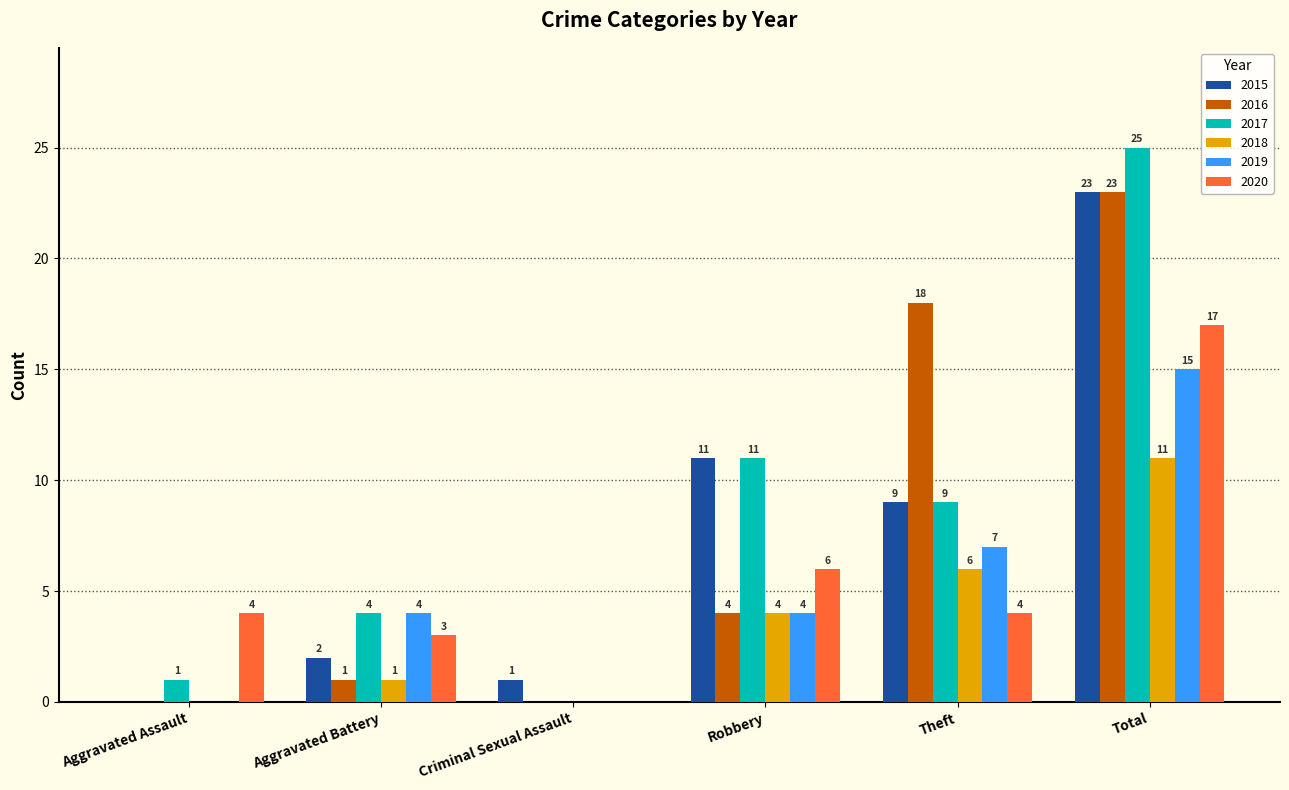

How many distinct data groups are displayed?

6